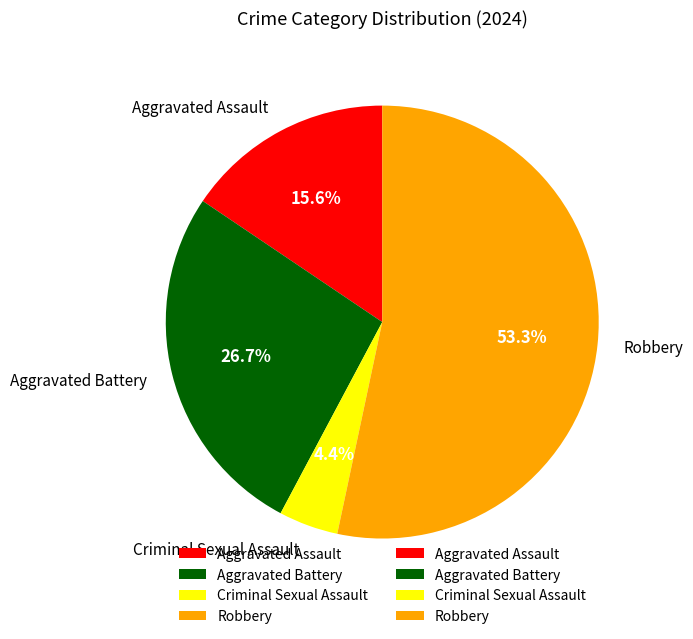

What is the majority slice?

Robbery